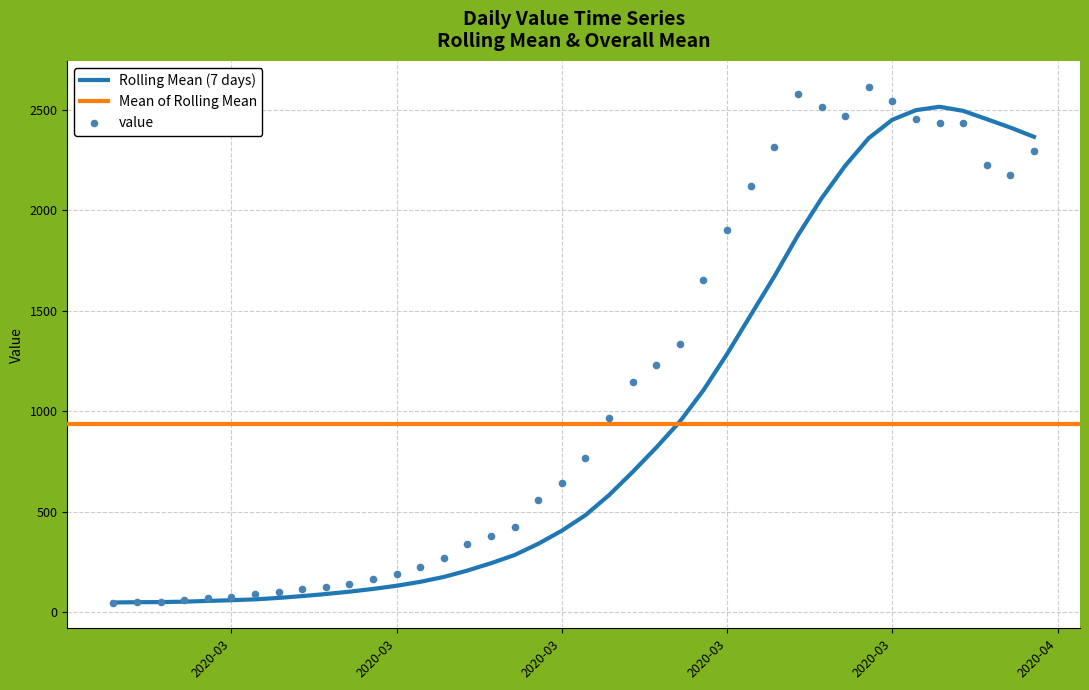

What is the change in value from 2020-03-31 to 2020-04-05?

-371